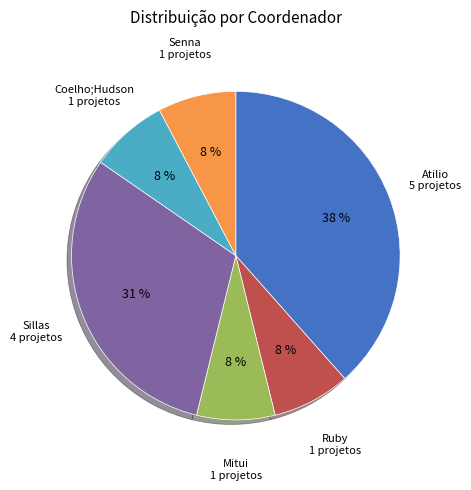

To the nearest percent, what is the average slice percentage?

17%